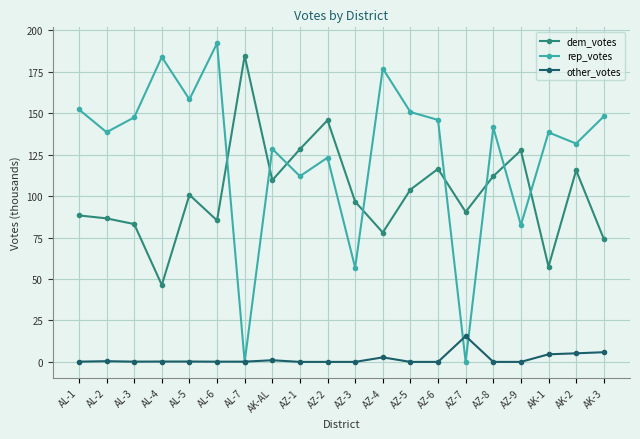

List the series in order of their peak value, lowest first.

other_votes, dem_votes, rep_votes